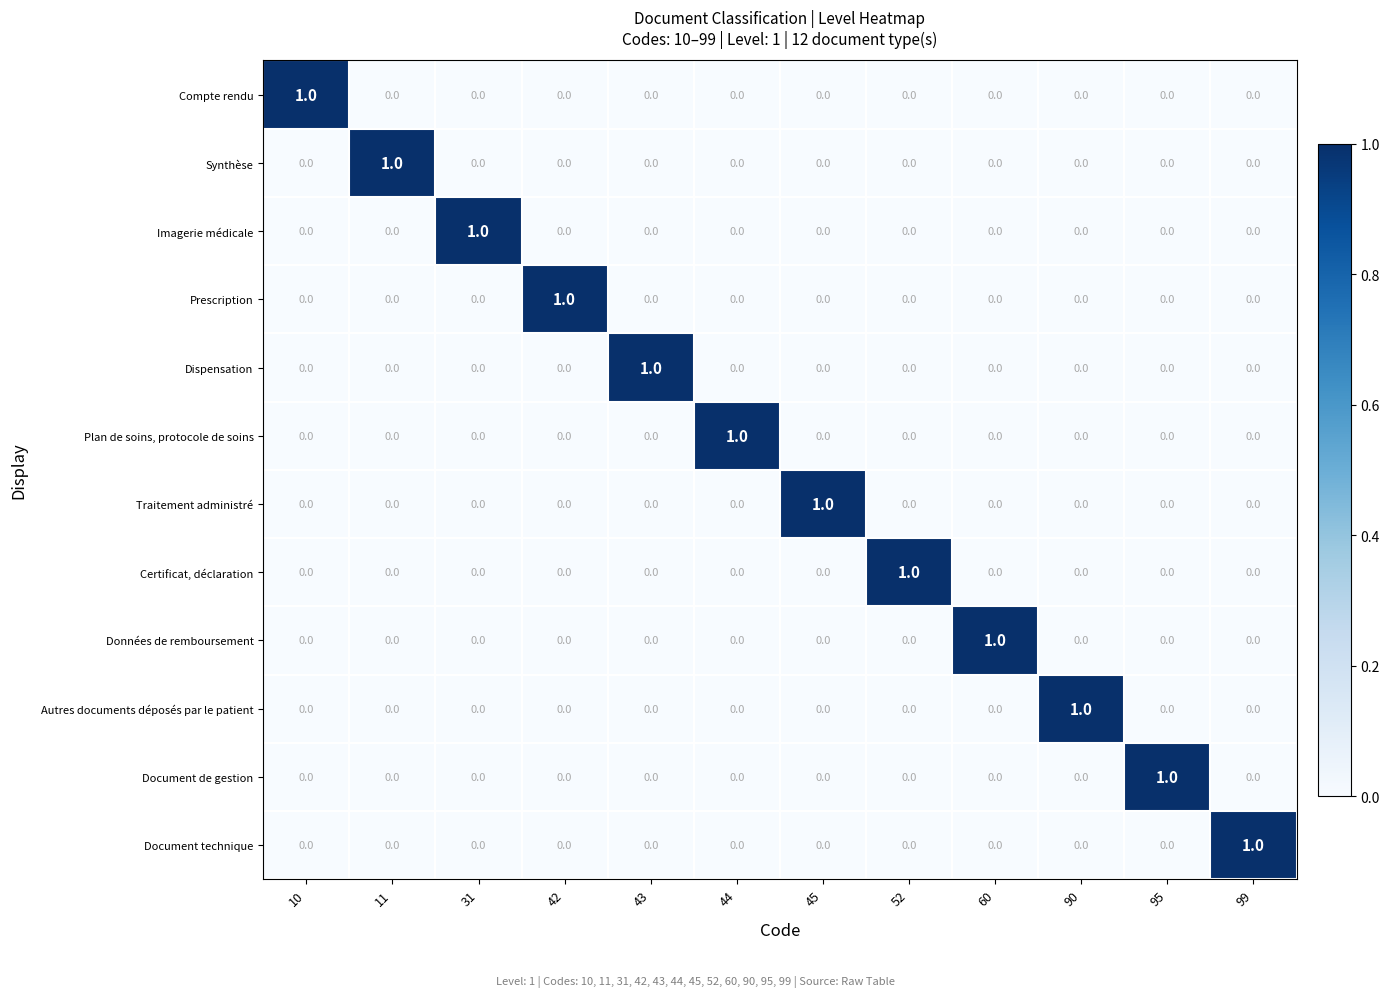

The Document de gestion series shows -1 at 52. True or false?

False